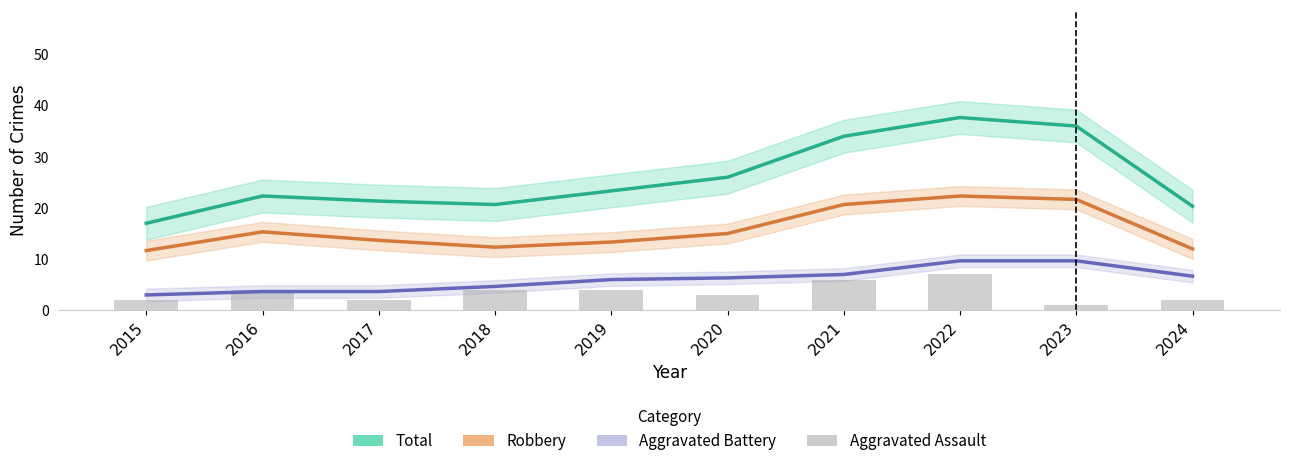

What is the difference between the maximum and second lowest values in the Aggravated Assault series?

5.0